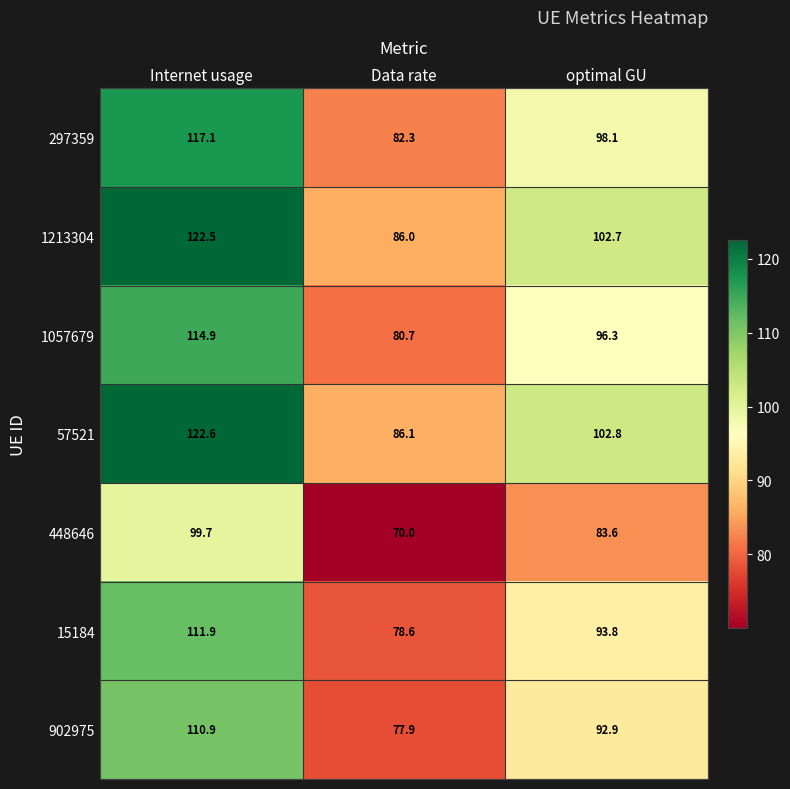

What is the maximum value shown in the chart?

122.6